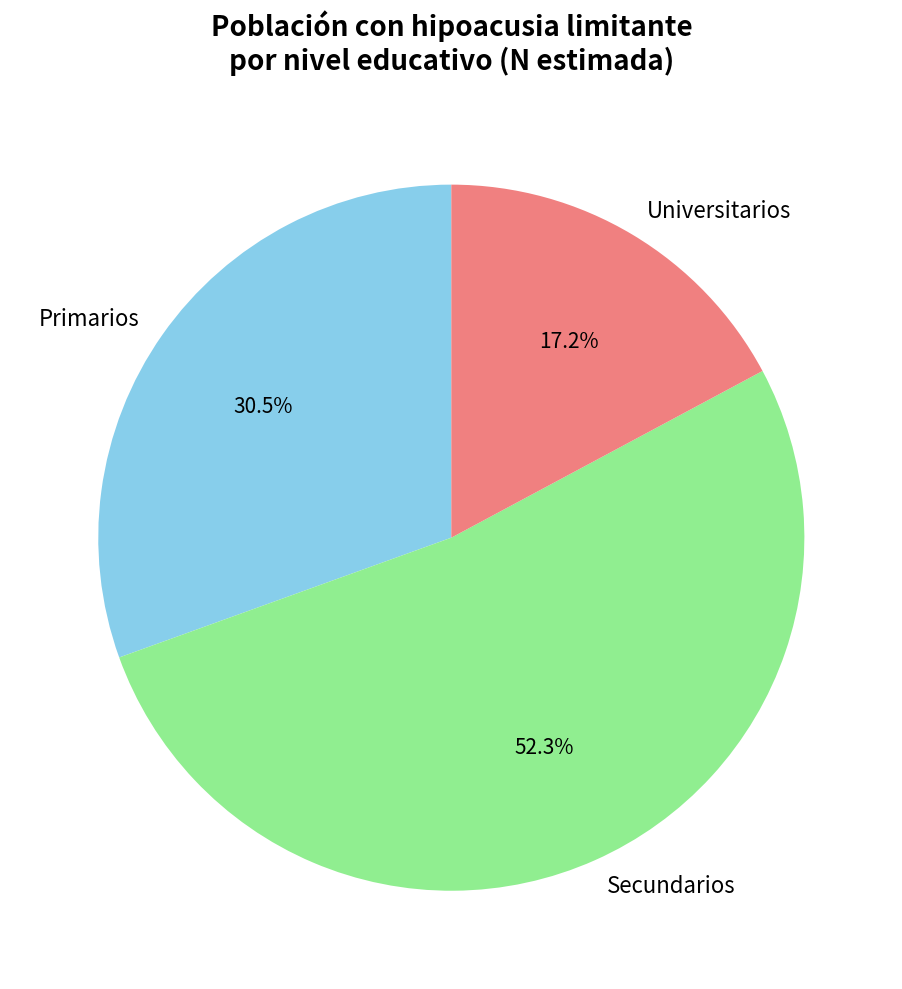

Is there any slice that represents more than half of the pie?

Yes